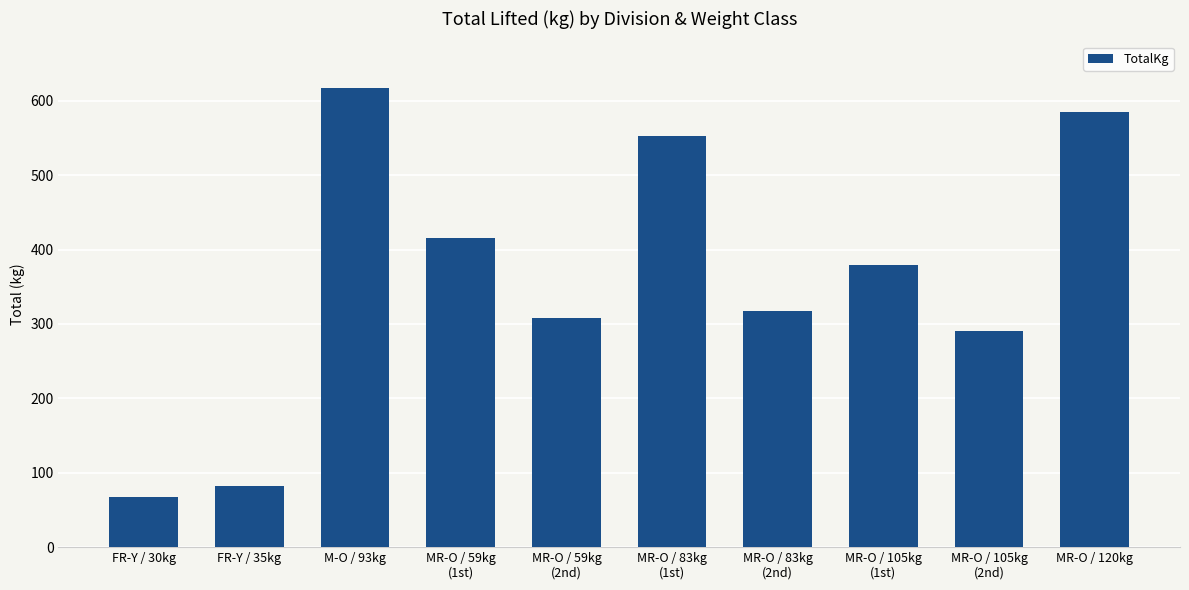

The chart shows a value of 879.4 at MR-O / 83kg
(1st). True or false?

False